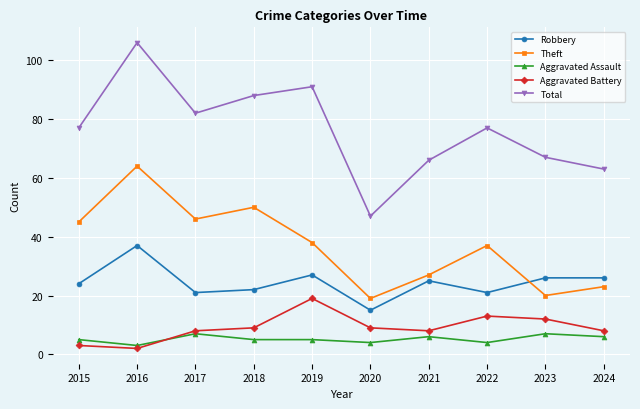

What is the average value of the Theft series?

37